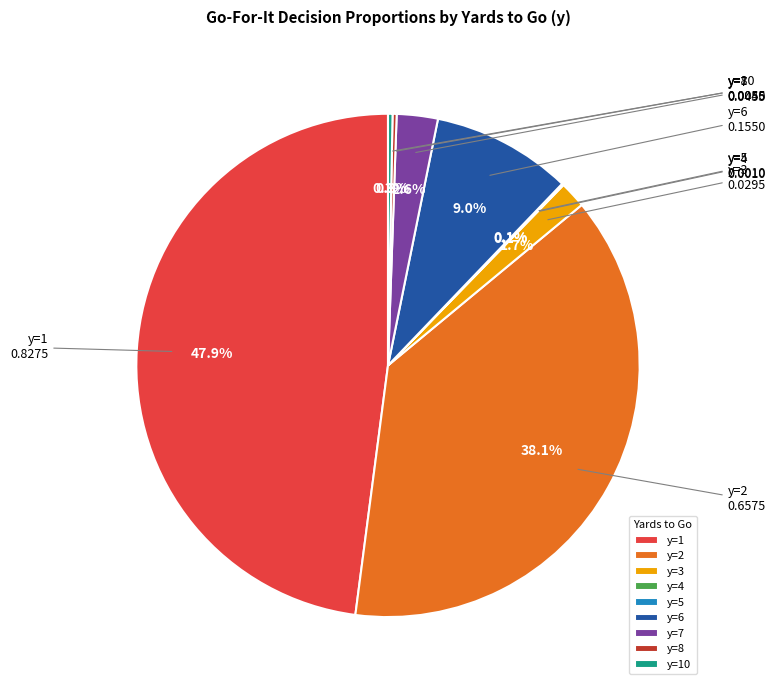

Which has a higher value, y=6 or y=7?

y=6